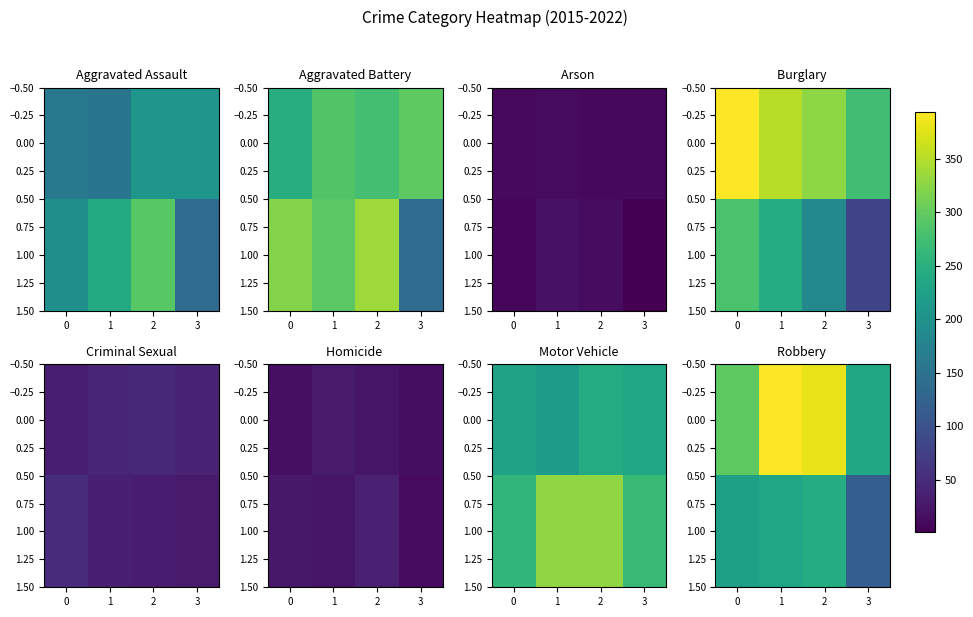

How many values in the row_1 series exceed 233?

1